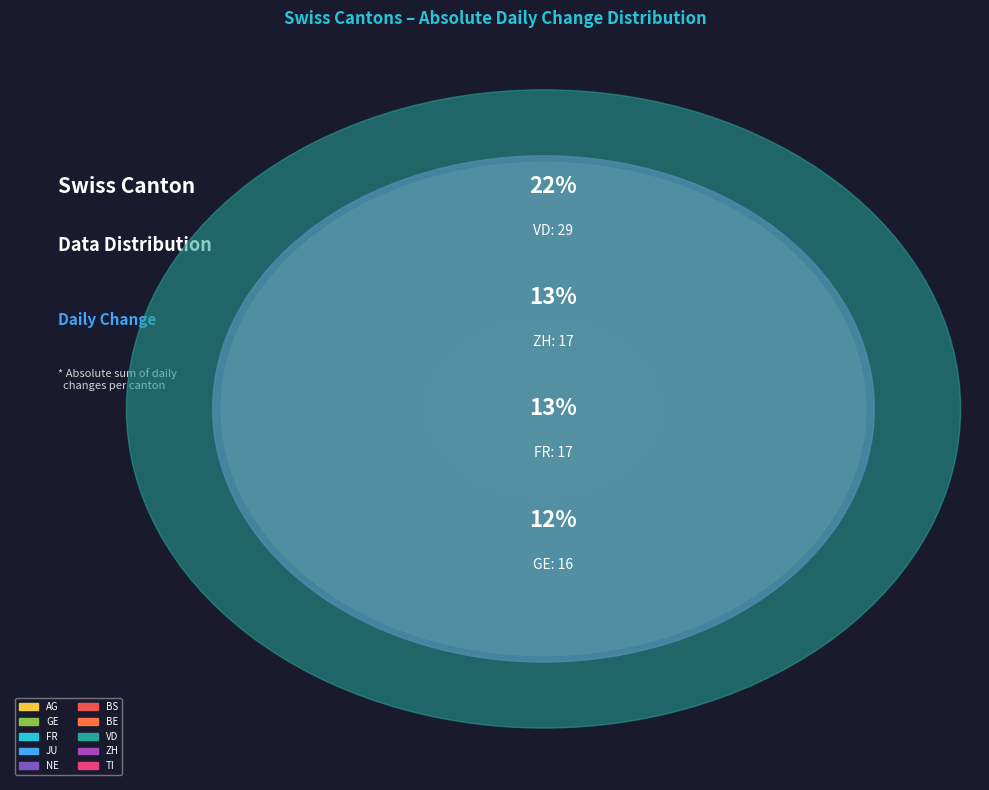

Which has a higher value, BS or TI?

BS